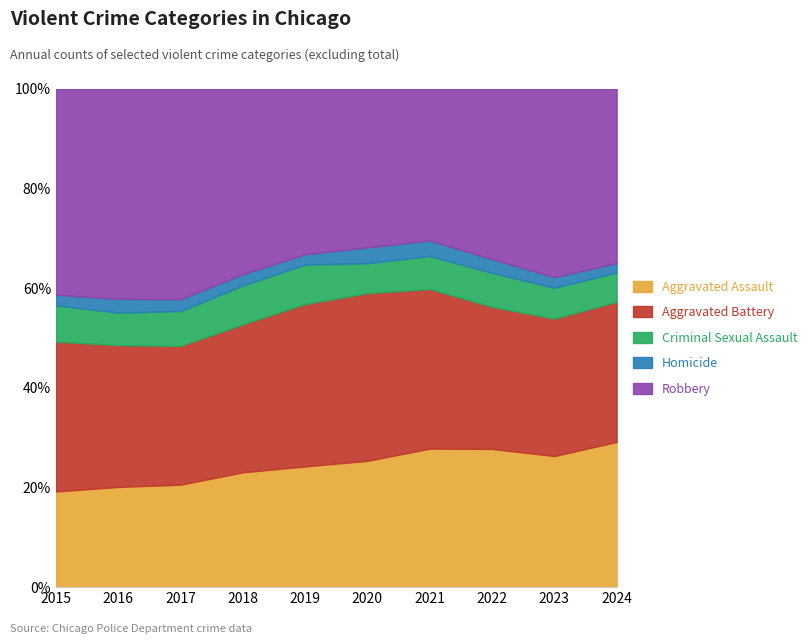

How many categories are shown in the chart?

10